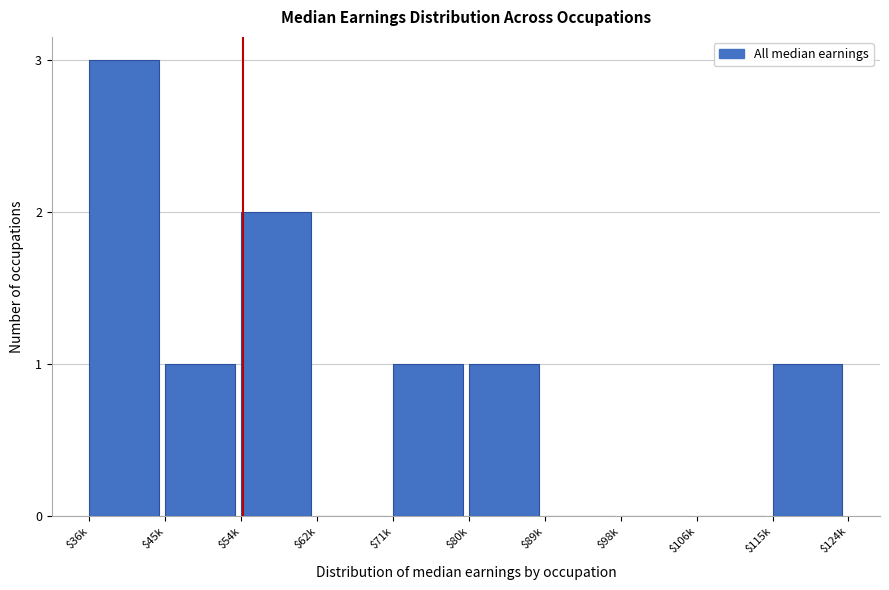

At which category does the chart reach its peak across all series?

$36k